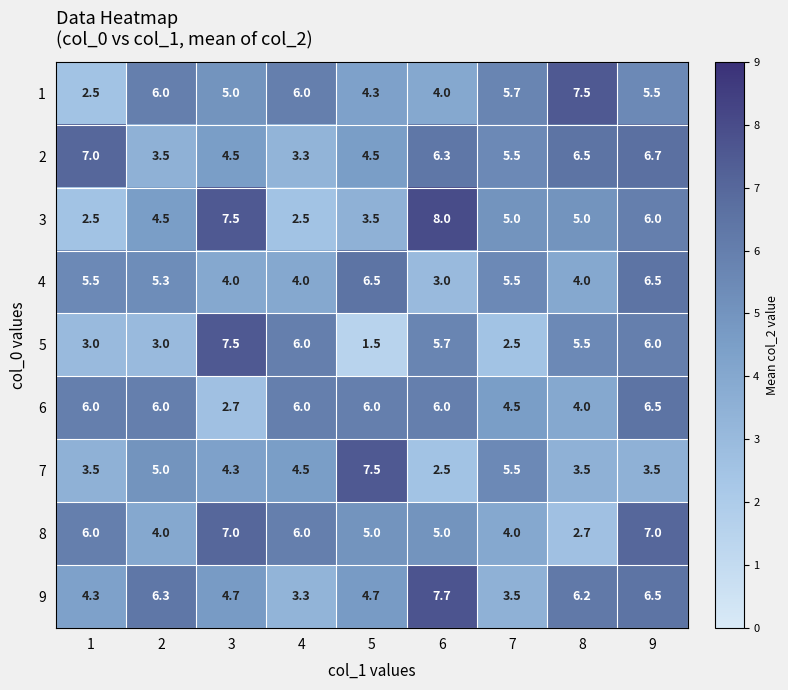

What is the greatest value displayed?

8.0